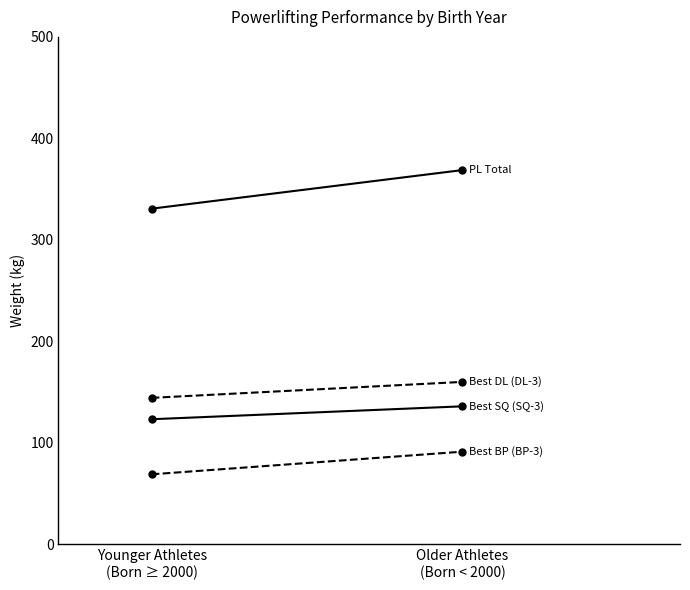

At which label does PL Total reach its minimum?

Younger Athletes
(Born ≥ 2000)